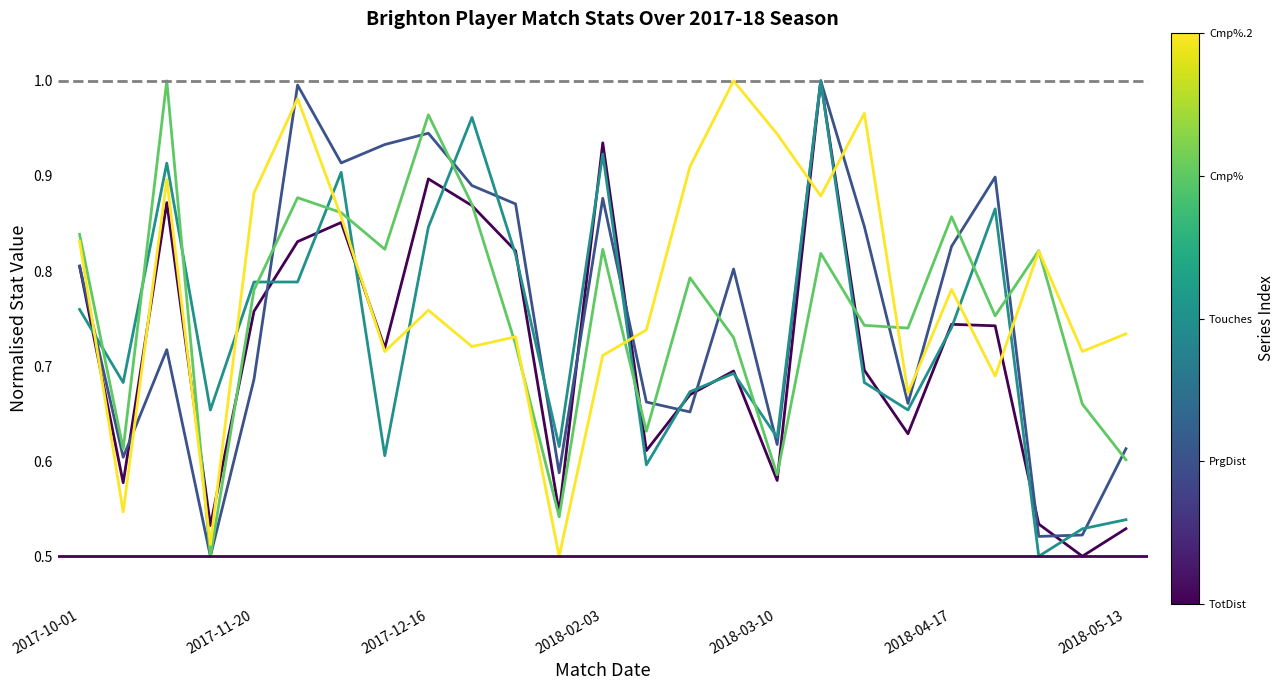

How many lines are shown in the chart?

5